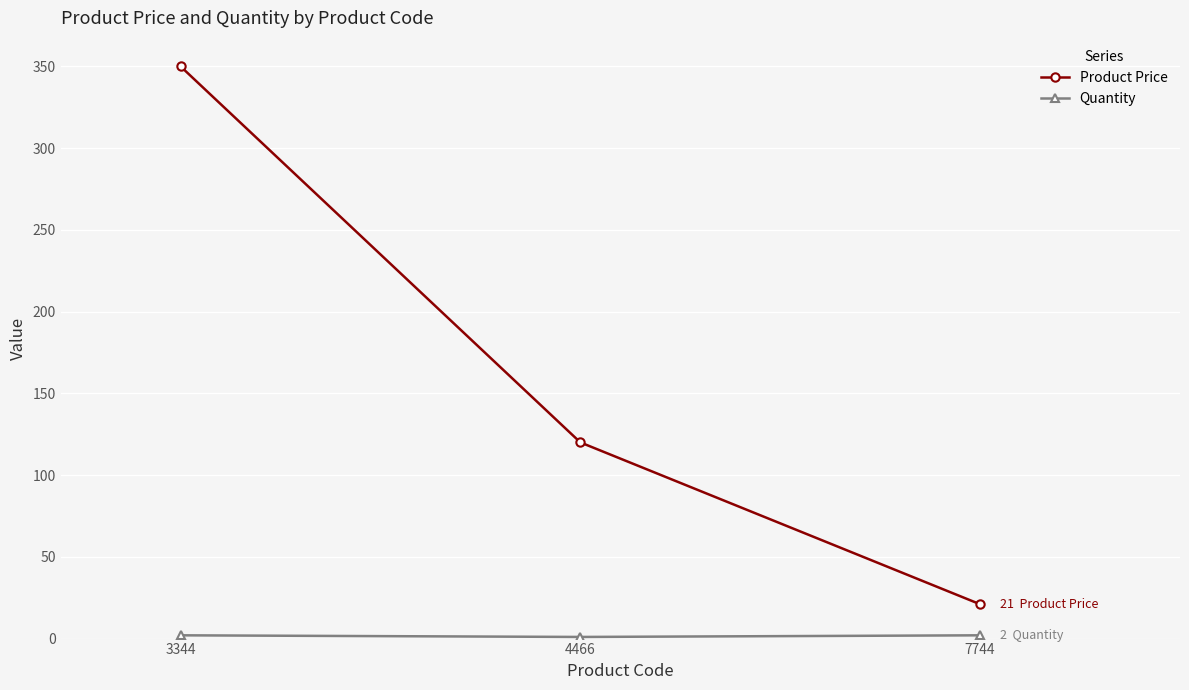

At which label does Product Price reach its minimum?

7744